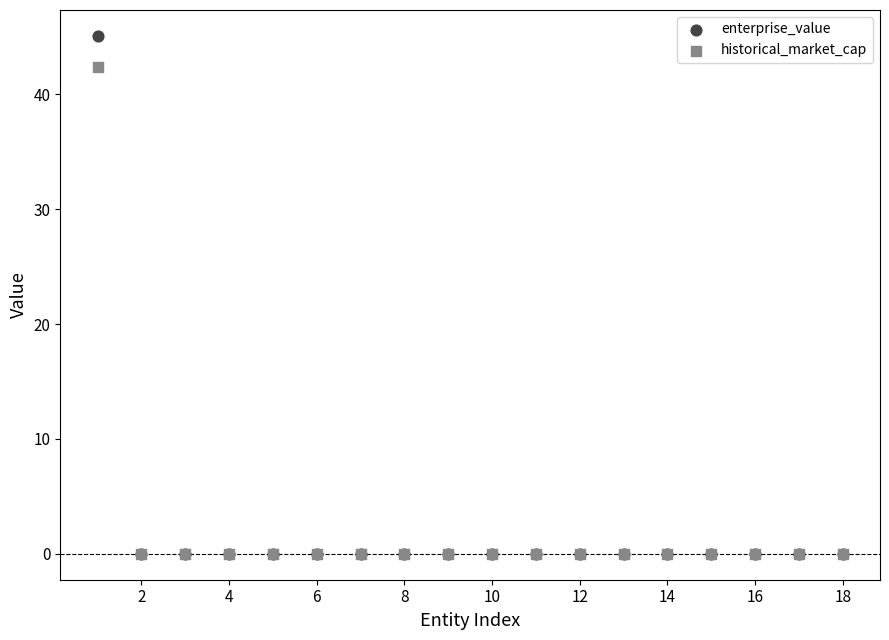

Across all series, what Y value is closest to 22?

42.4